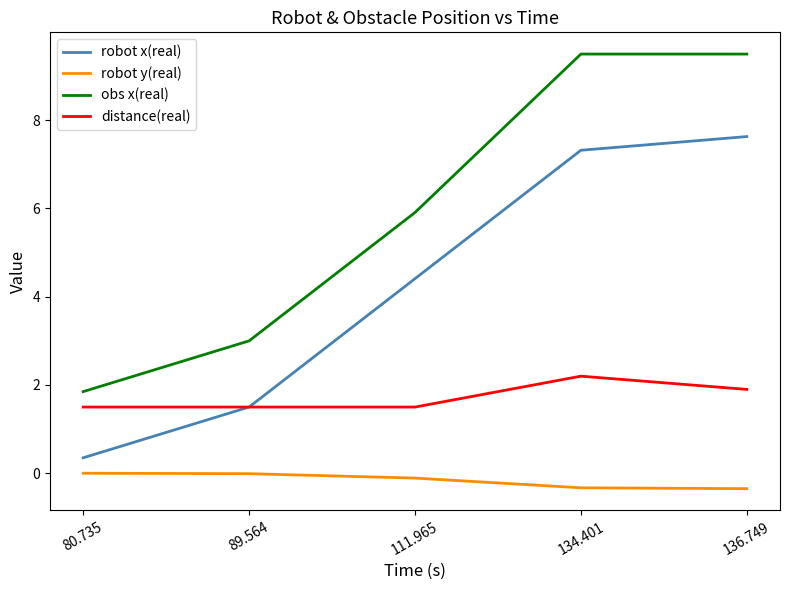

What is the approximate value of distance(real) at 111.965?

1.5